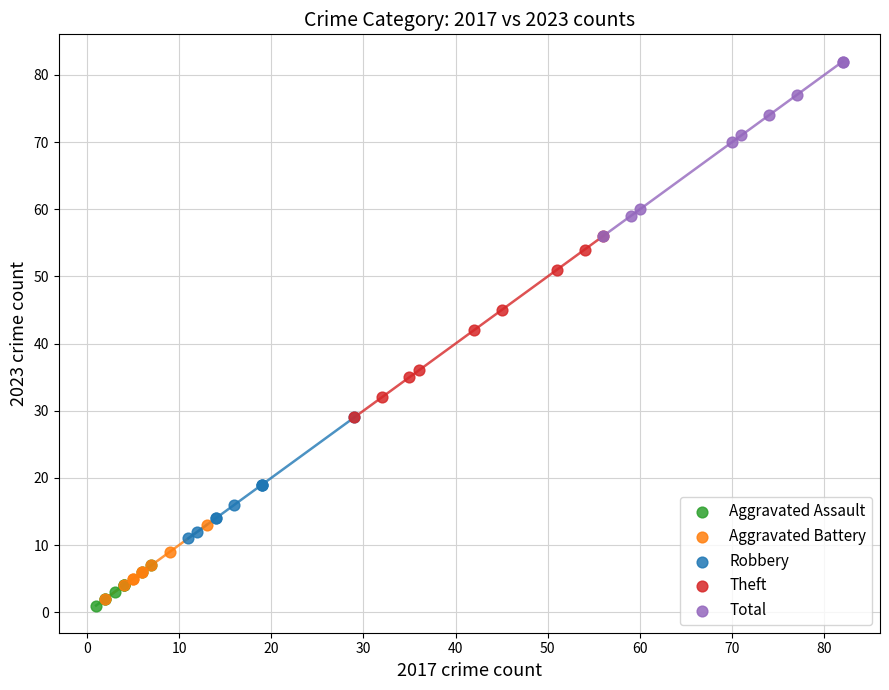

Which series reaches the maximum Y coordinate?

Total